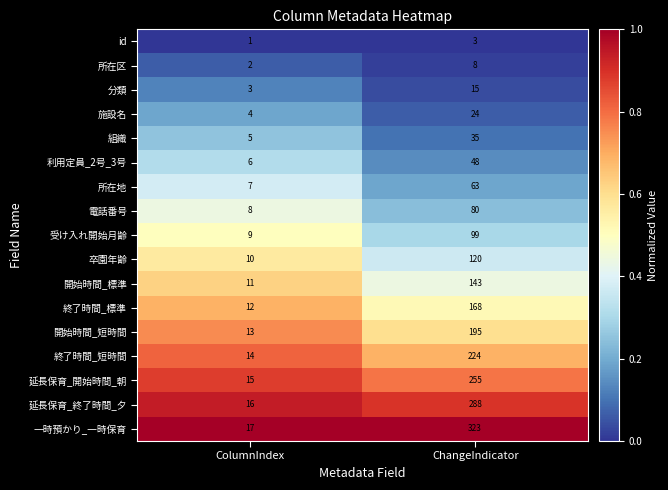

What is the total value across all series at ColumnIndex?

153